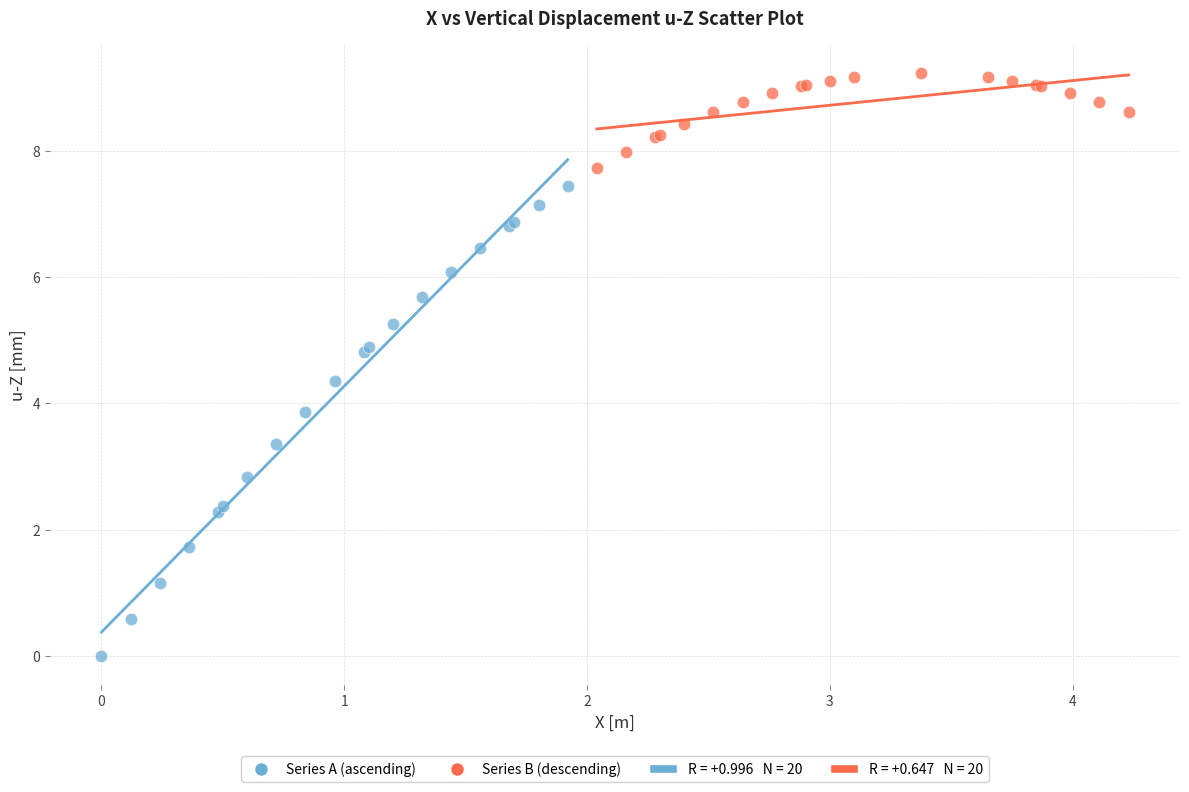

Which series has the largest Y range (max minus min)?

Series A (ascending)